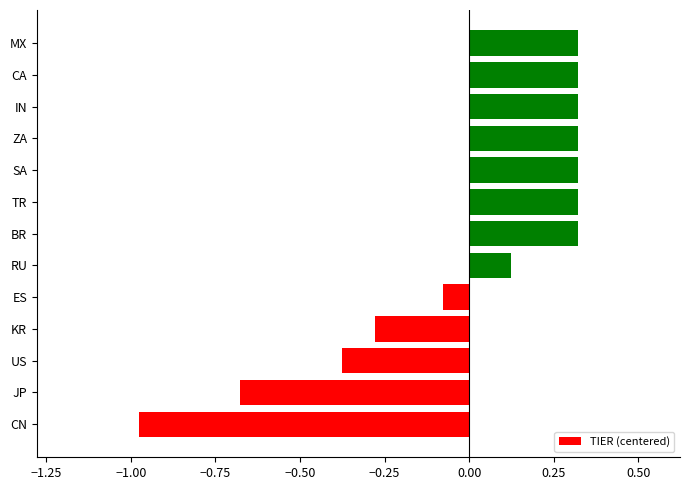

True or false: the data shows -0.5 at KR.

False